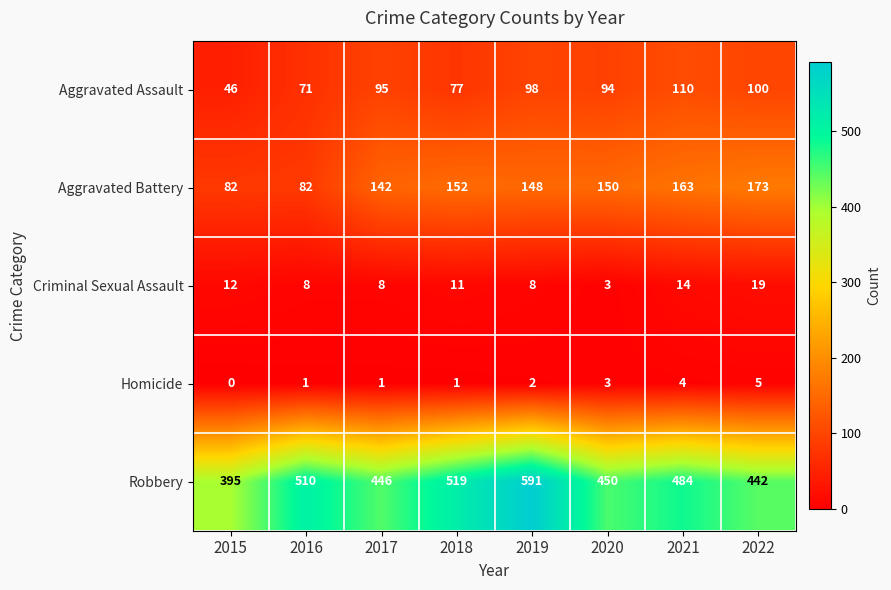

What is the difference between the highest and lowest values at 2022?

437